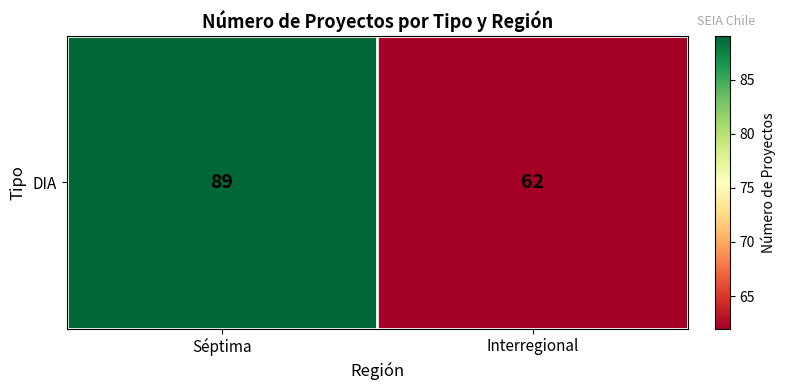

Is it true that the value at Séptima is 89?

True